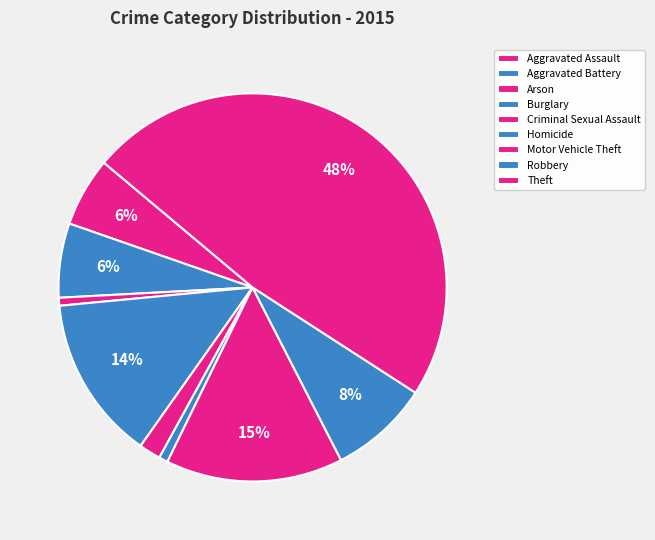

How many segments does this pie chart have?

9